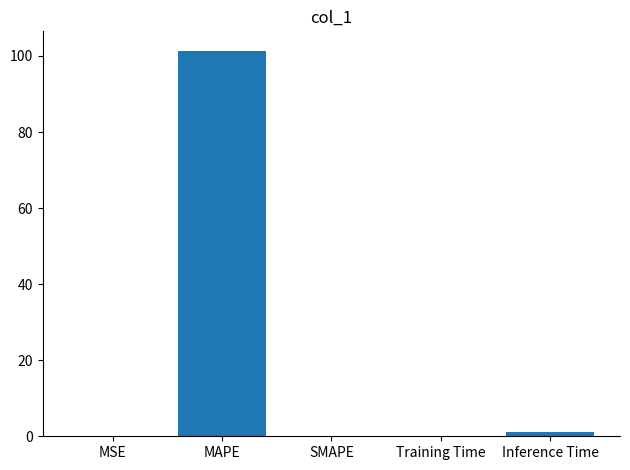

How many distinct data groups are displayed?

1